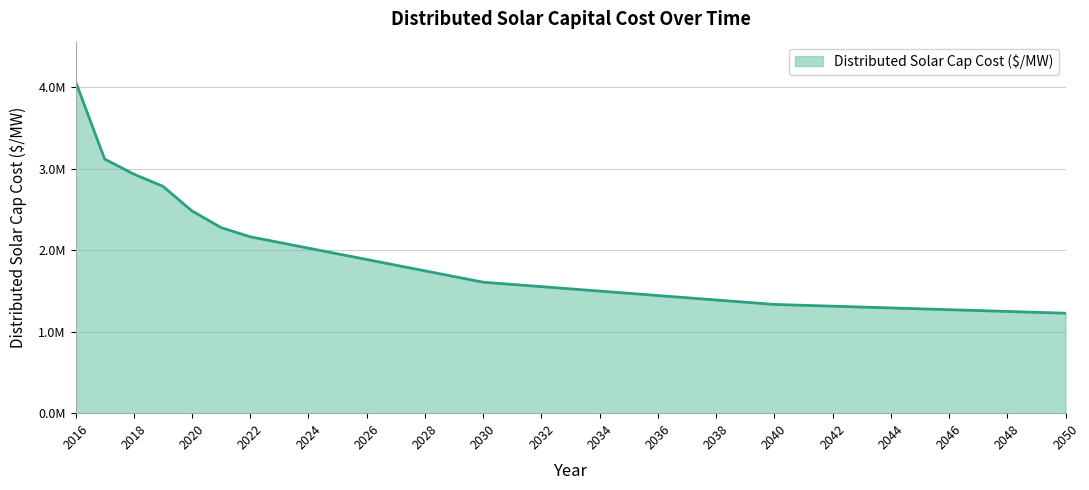

What is the value of the 4th point from the left?

2782039.1